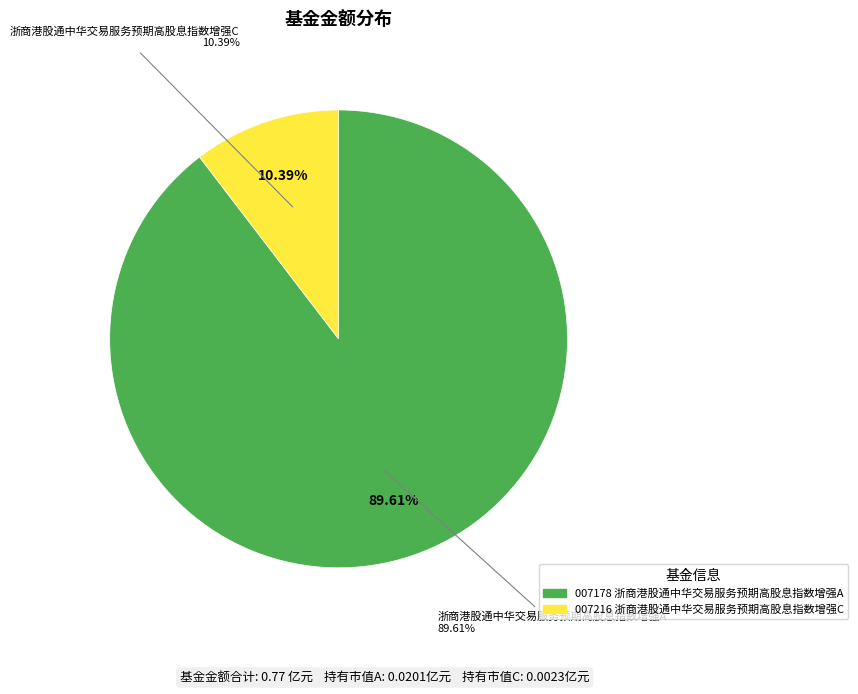

Do 浙商港股通中华交易服务预期高股息指数增强A and 浙商港股通中华交易服务预期高股息指数增强C together represent more than half of the pie?

Yes